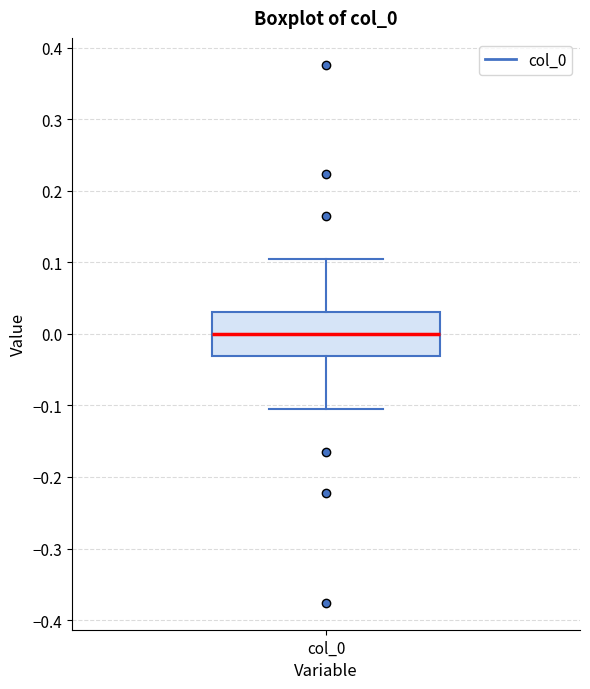

Read this box plot against the y-axis: the position of the median line, the range covered by the box, and the ends of both whiskers. The values are not printed on the chart, so give them approximately, as read against the axis.

median 0.00, box -0.03 to 0.03, whiskers -0.10 to 0.10